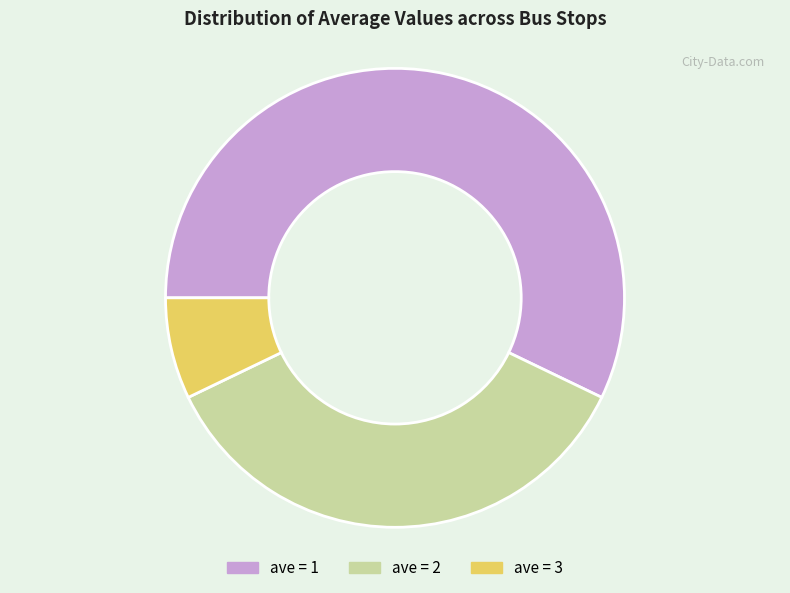

Combined, do ave = 2 and ave = 3 account for over 50%?

No